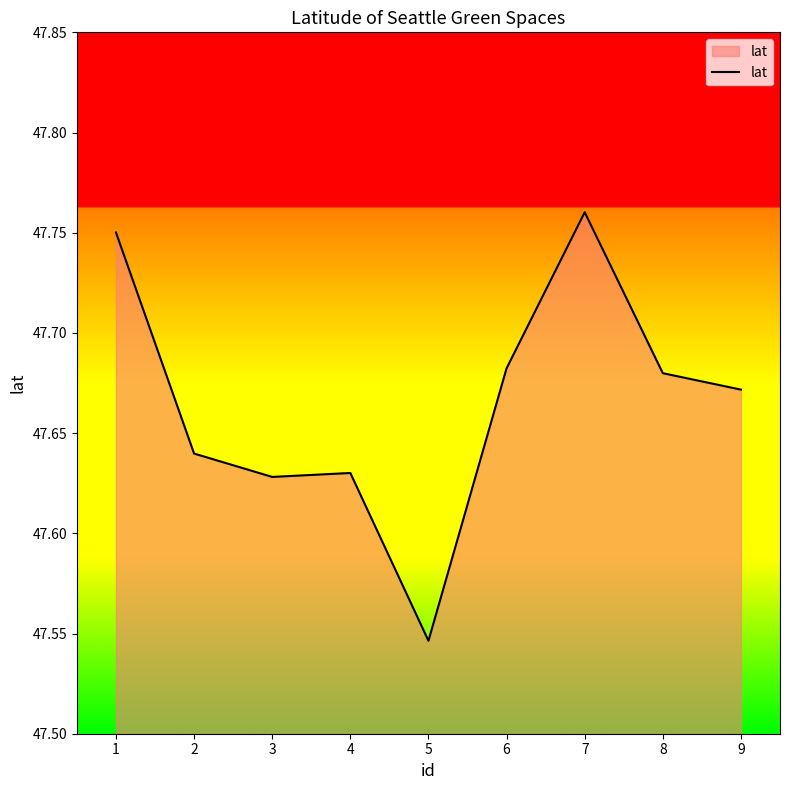

At which category does the chart reach its minimum across all series?

5